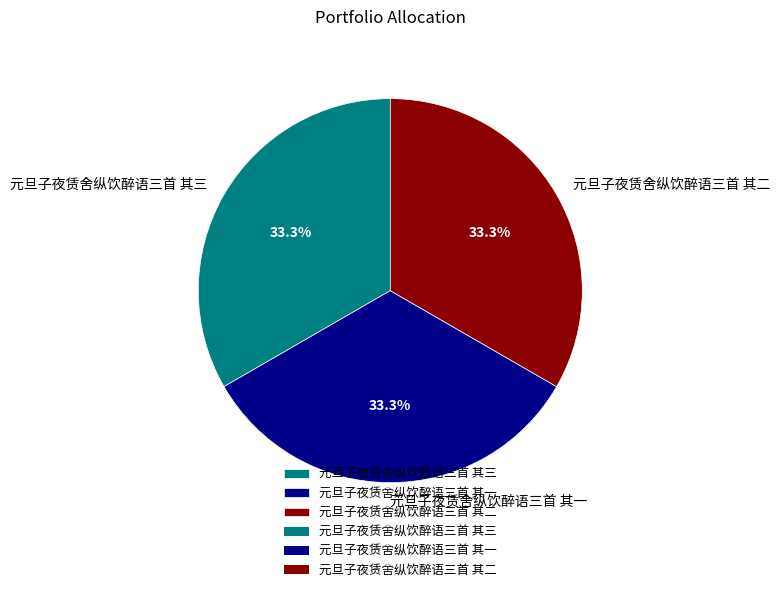

To the nearest percent, what portion does 元旦子夜赁舍纵饮醉语三首 其二 represent?

33%